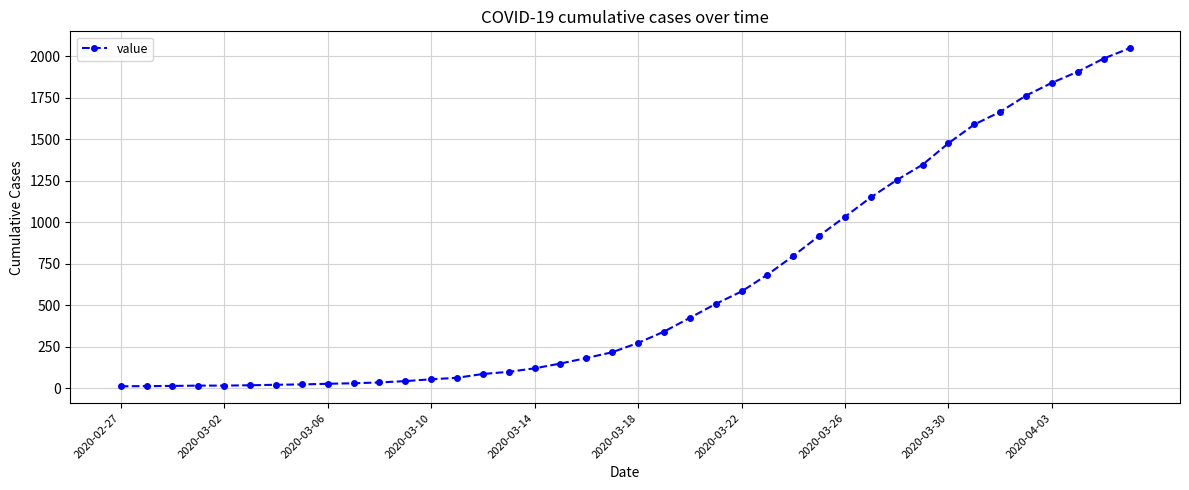

What is the difference between the maximum and minimum values?

2036